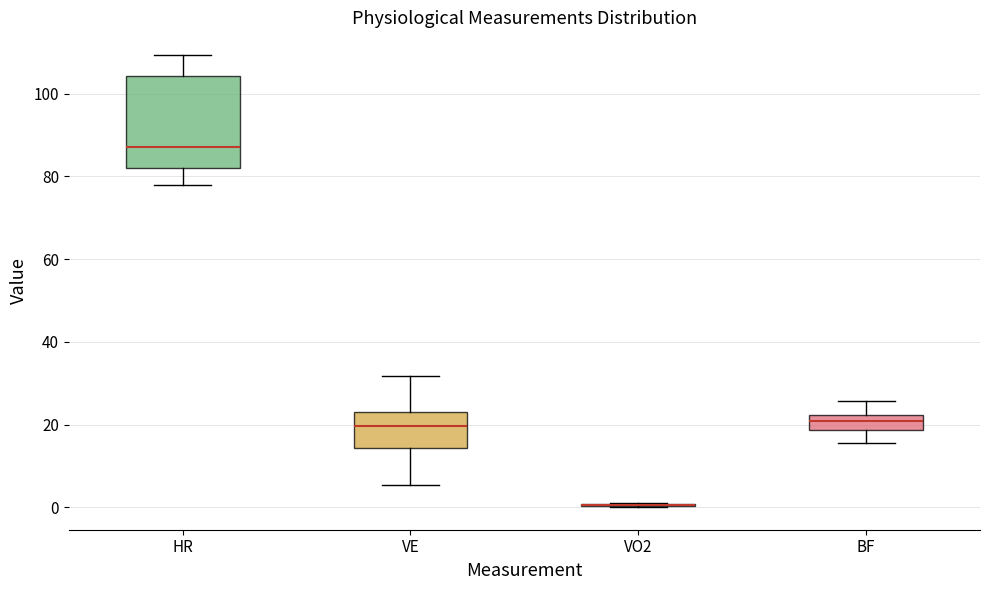

Which box is the tallest, from its lower edge to its upper edge?

HR